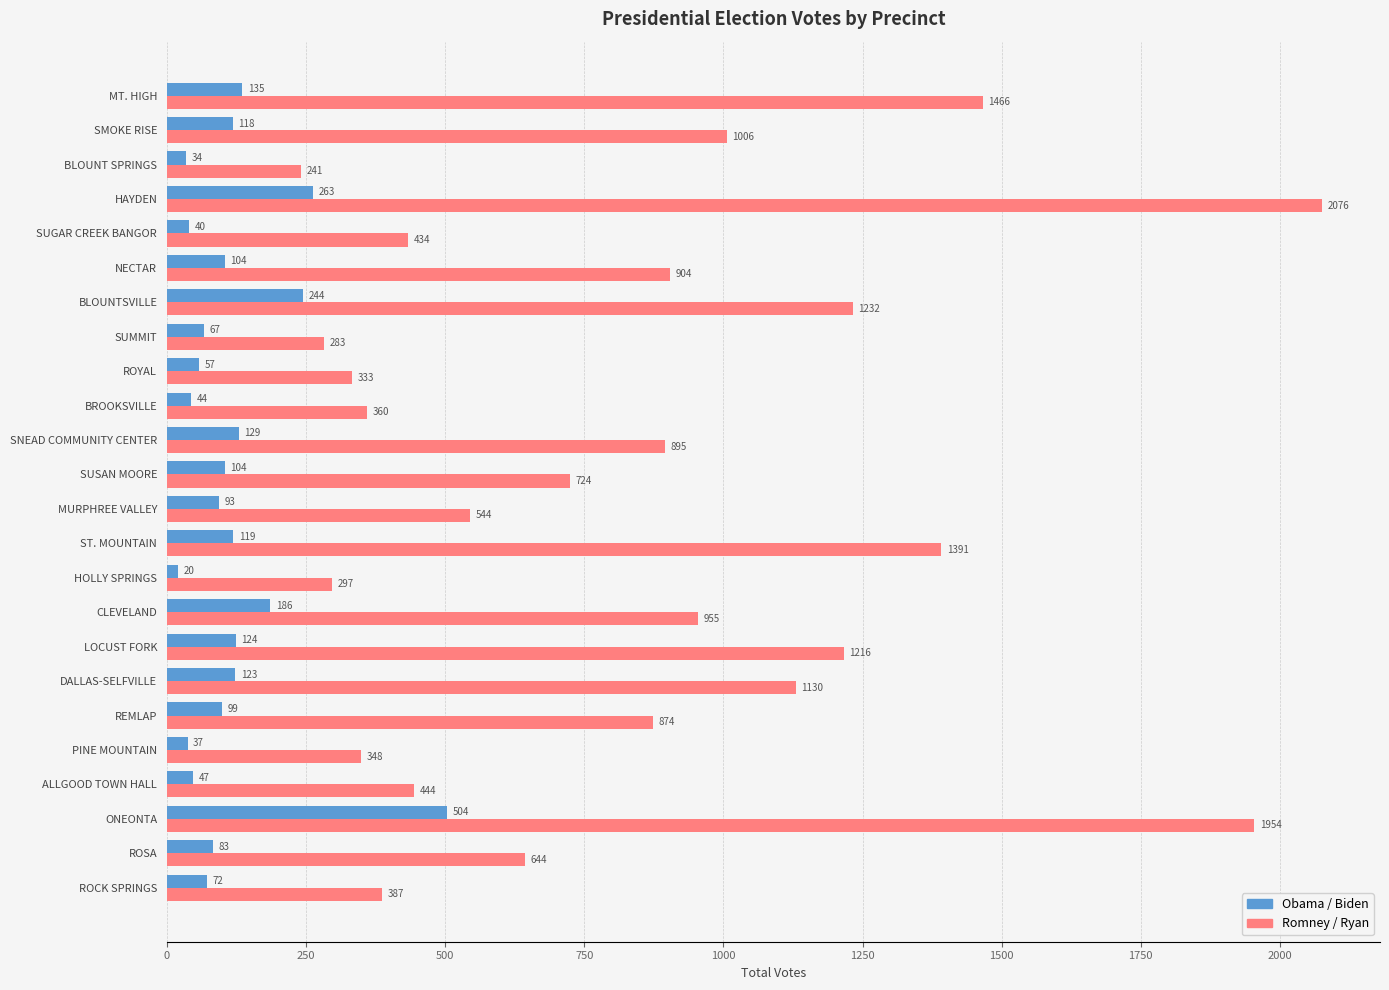

Is it true that Obama / Biden equals 244 at BLOUNTSVILLE?

True